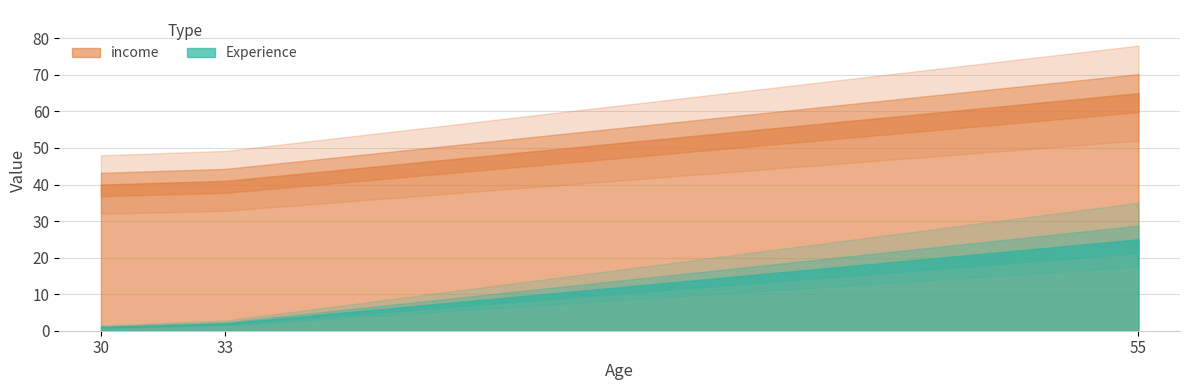

Reading right to left, what are all the values shown in this chart?

Experience: 25	2	1
income: 65	41	40